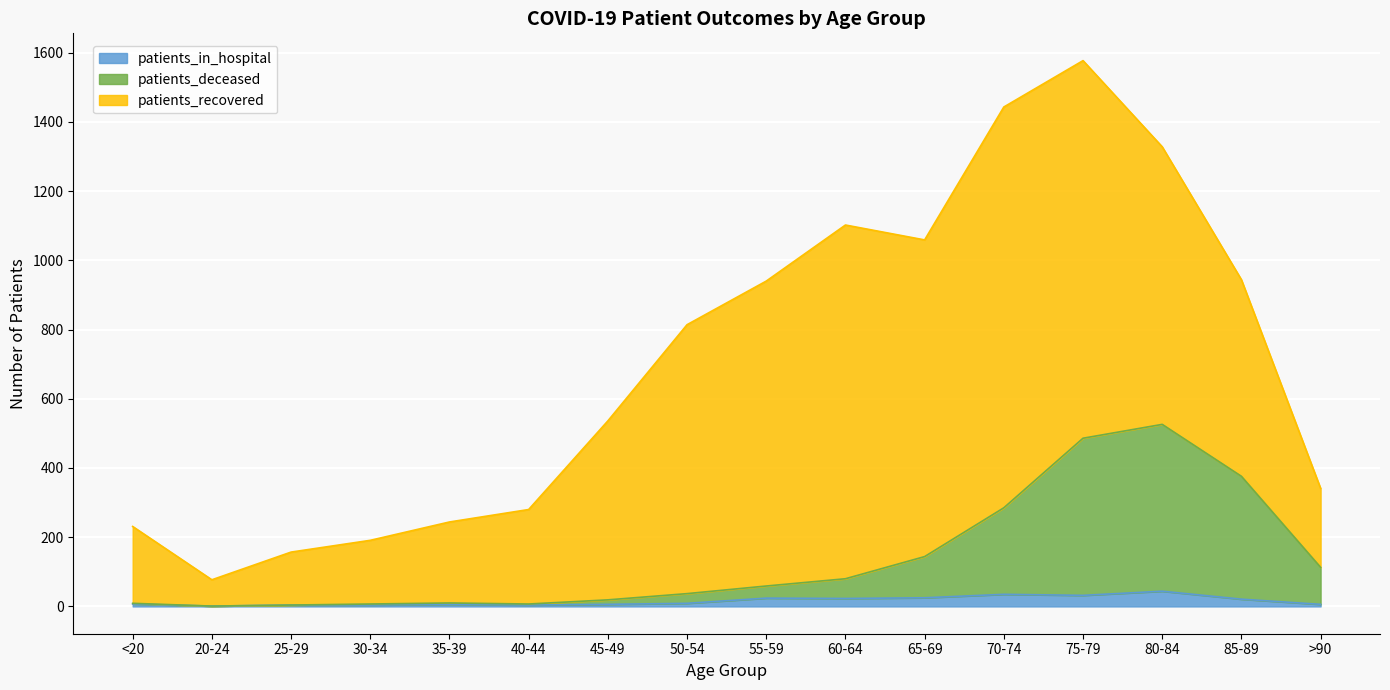

At which category is the sum across all series the highest?

75-79